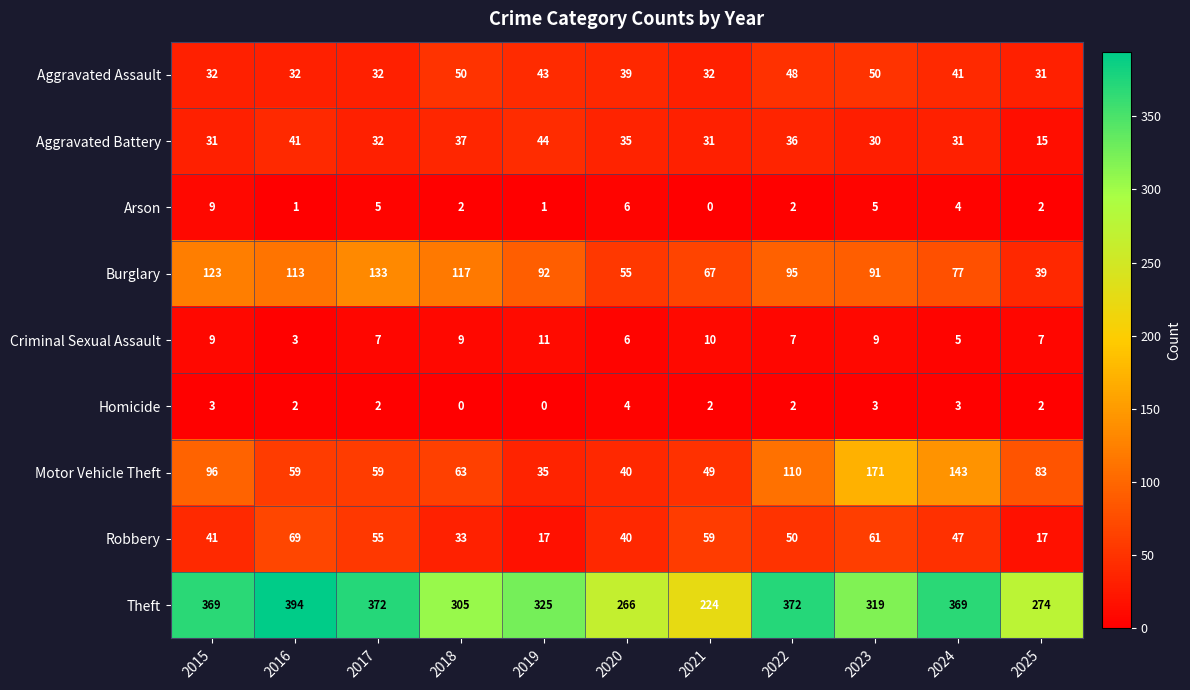

Rank the series by their maximum value, from highest to lowest.

Theft, Motor Vehicle Theft, Burglary, Robbery, Aggravated Assault, Aggravated Battery, Criminal Sexual Assault, Arson, Homicide